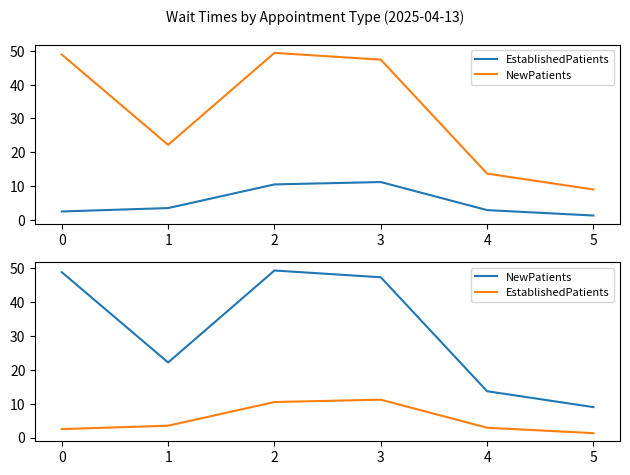

Which category has the highest value across all series?

2